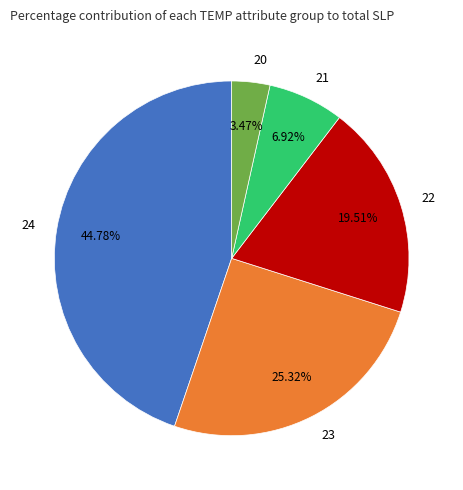

Does any single category account for the majority?

No